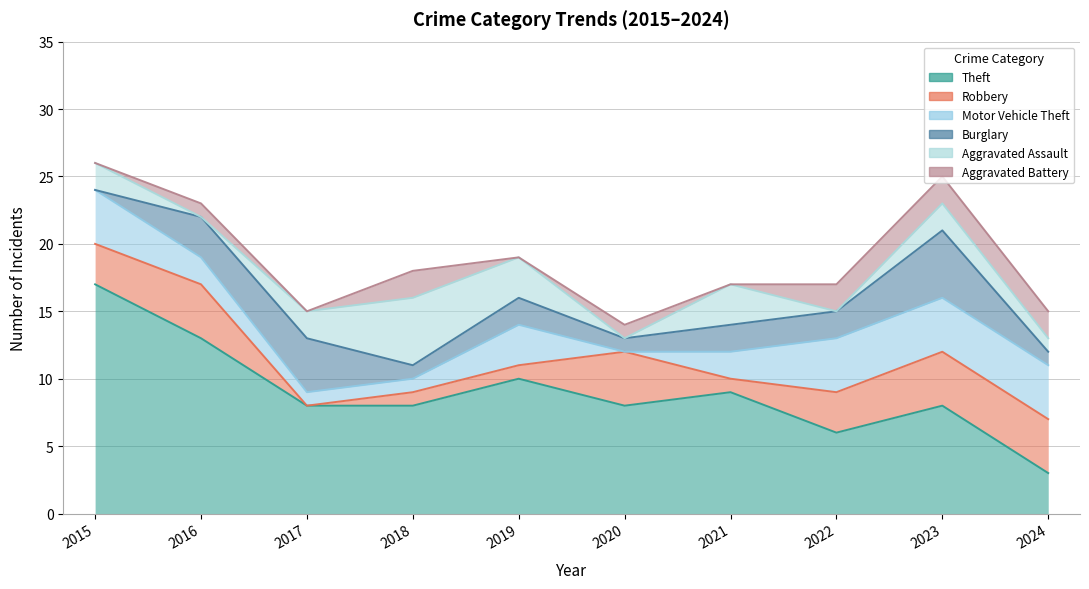

Count the number of categories in the chart.

10